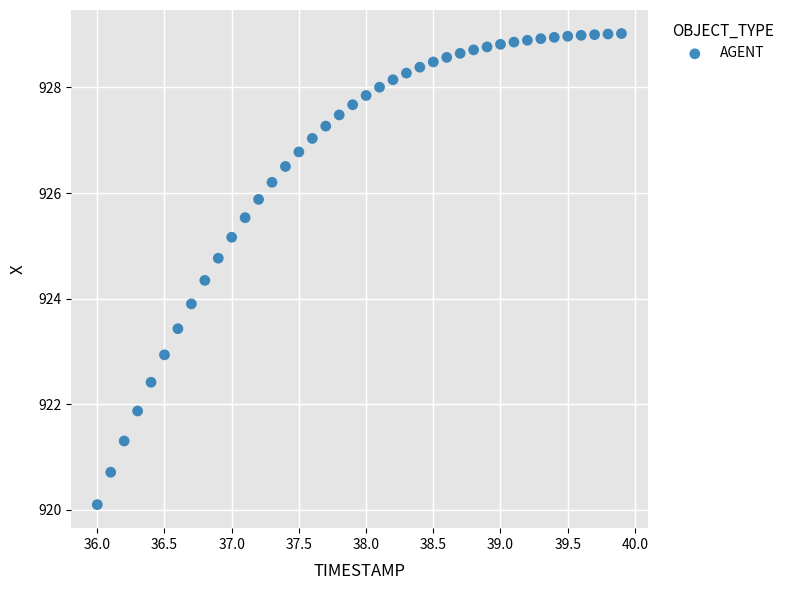

What is the range of X values (max minus min)?

3.9